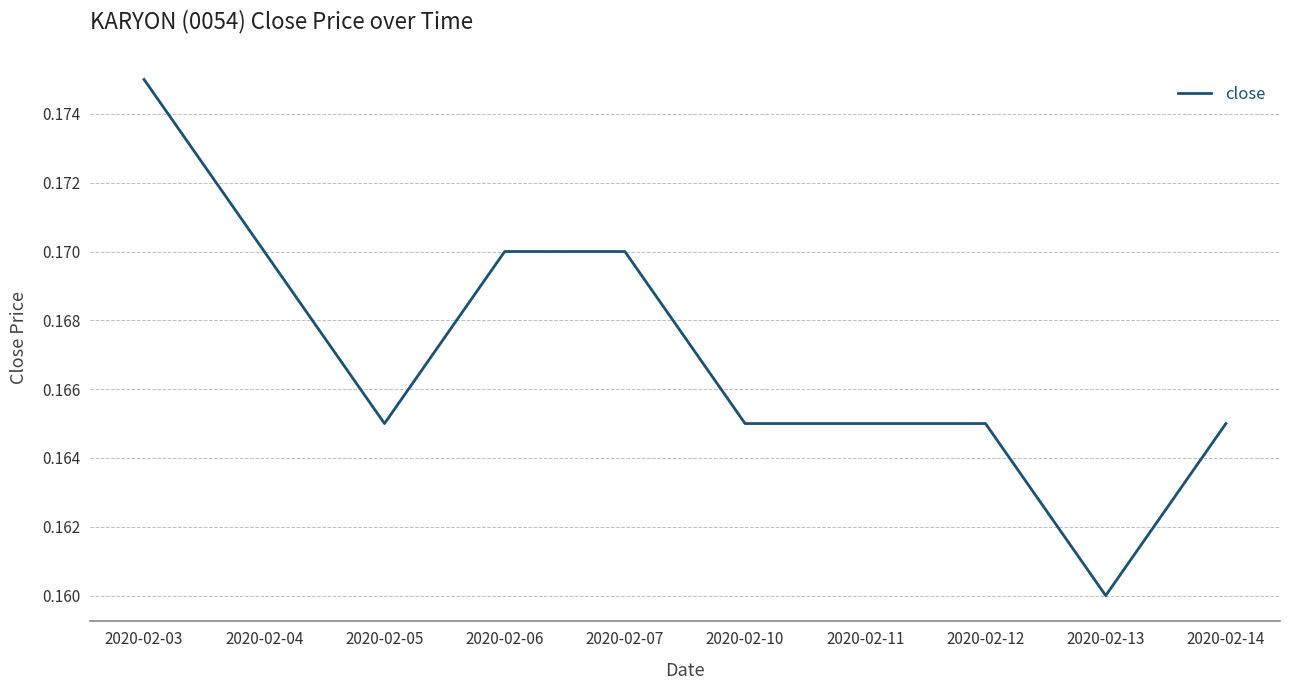

The chart shows a value of 0.3 at 2020-02-10. True or false?

False